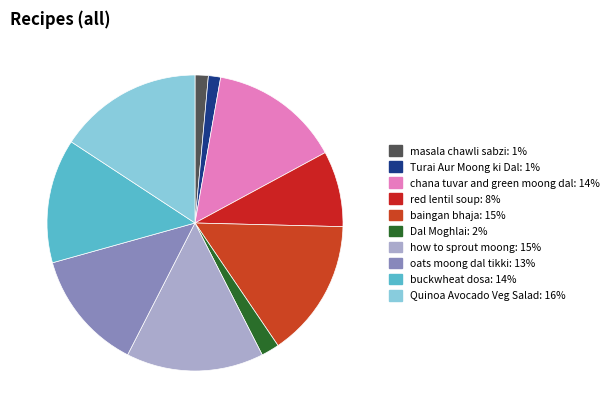

Is the sum of masala chawli sabzi and Dal Moghlai greater than half?

No